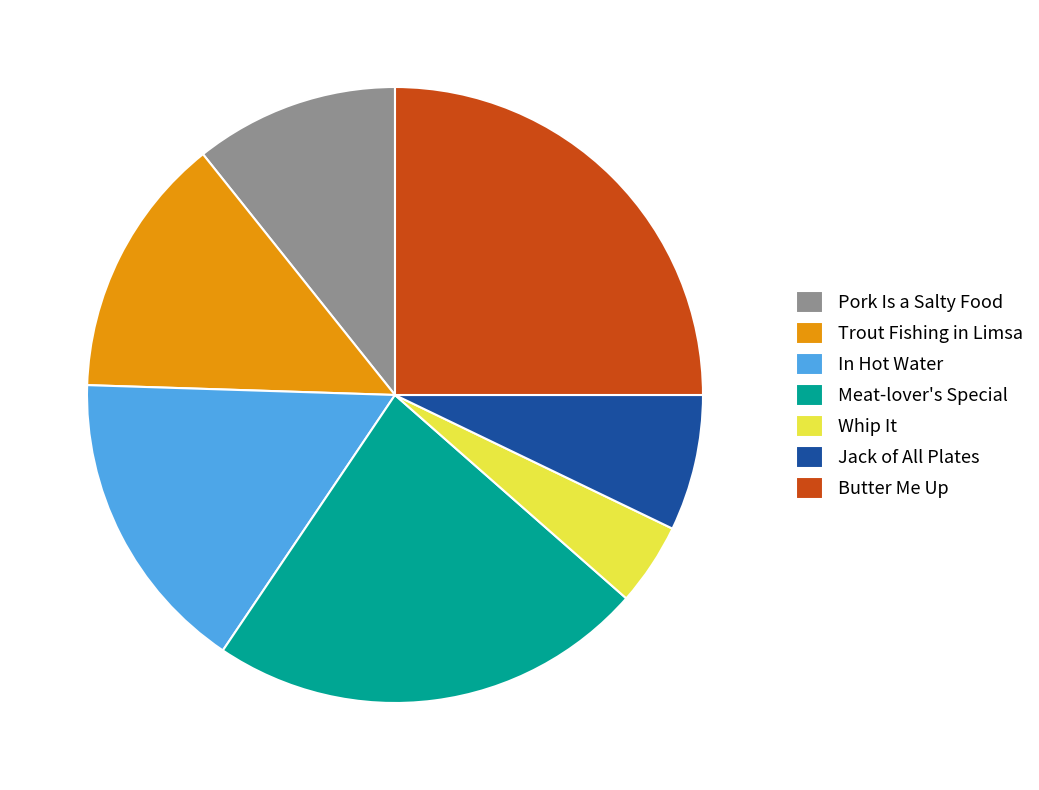

What is the ratio of the value at Butter Me Up to the value at Meat-lover's Special?

1.1